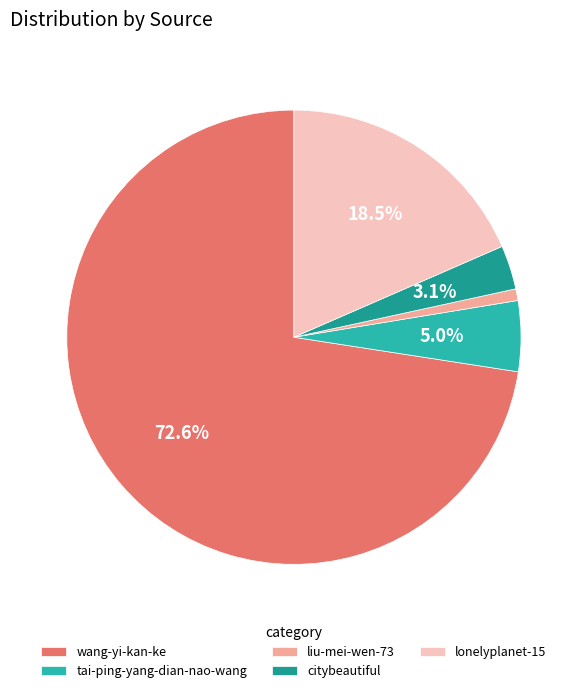

How many segments does this pie chart have?

5